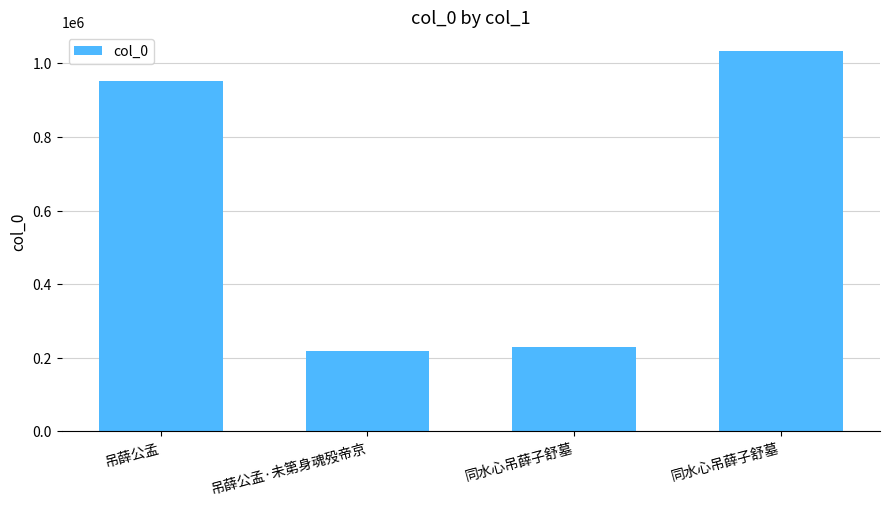

What is the label of the 3rd bar from the right?

吊薛公孟·未第身魂殁帝京